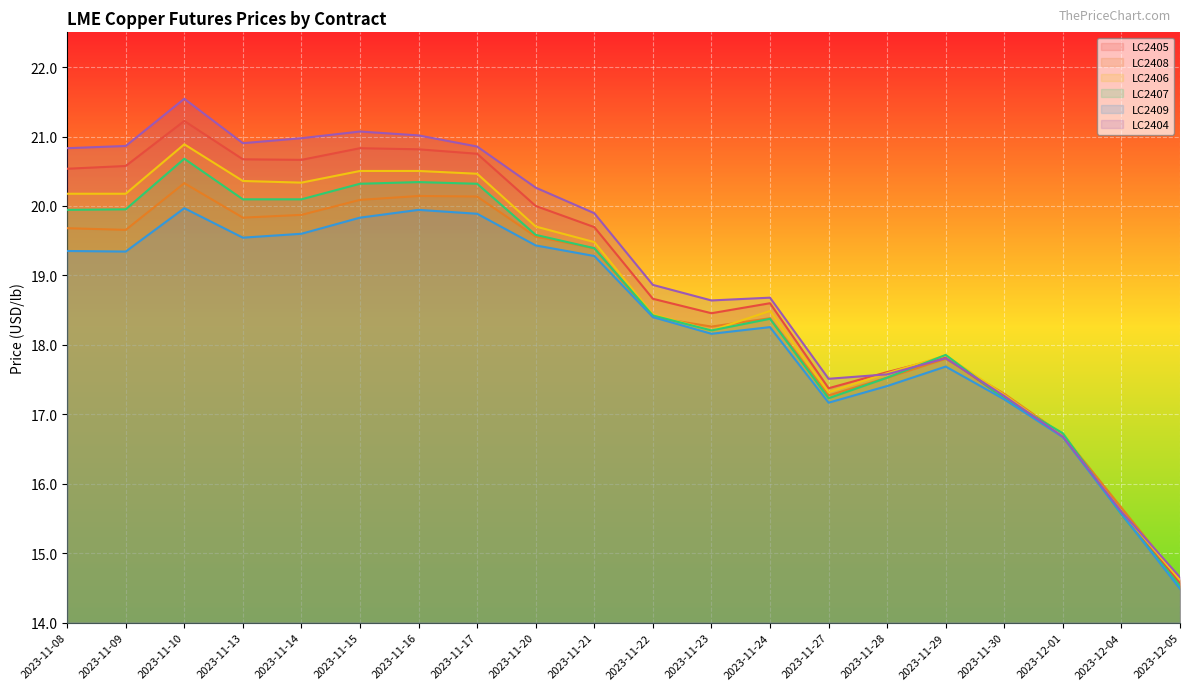

True or false: LC2406 and LC2405 intersect in this chart.

True